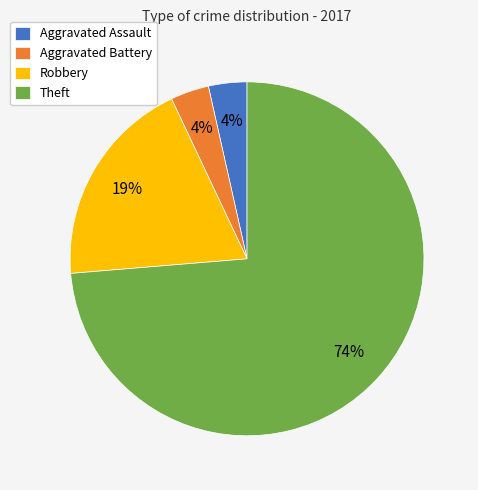

Which has a higher value, Robbery or Aggravated Battery?

Robbery